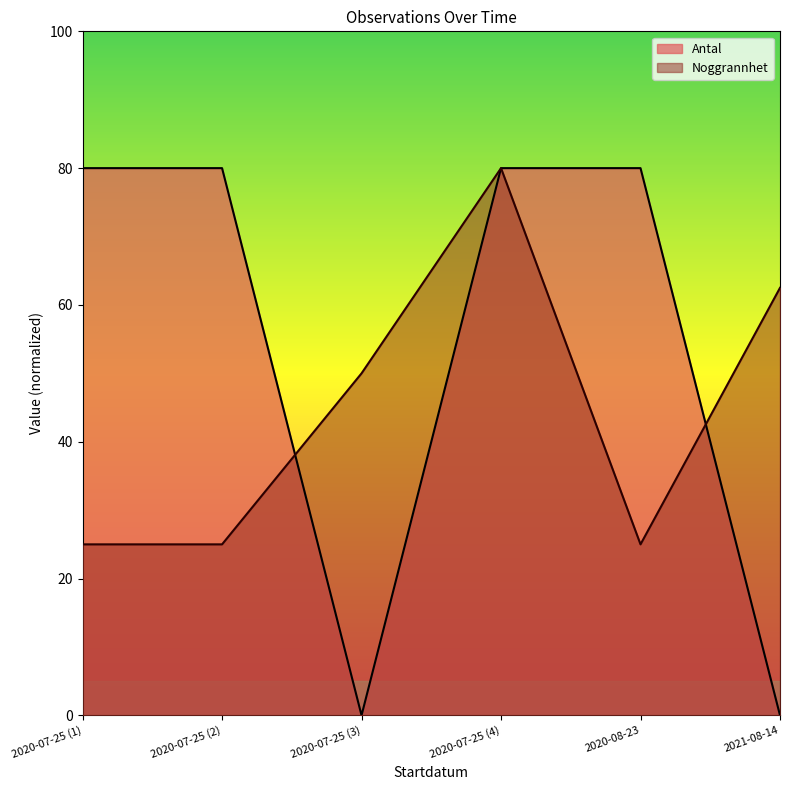

The value of Antal at 2020-07-25 (3) is 0.0. True or false?

True